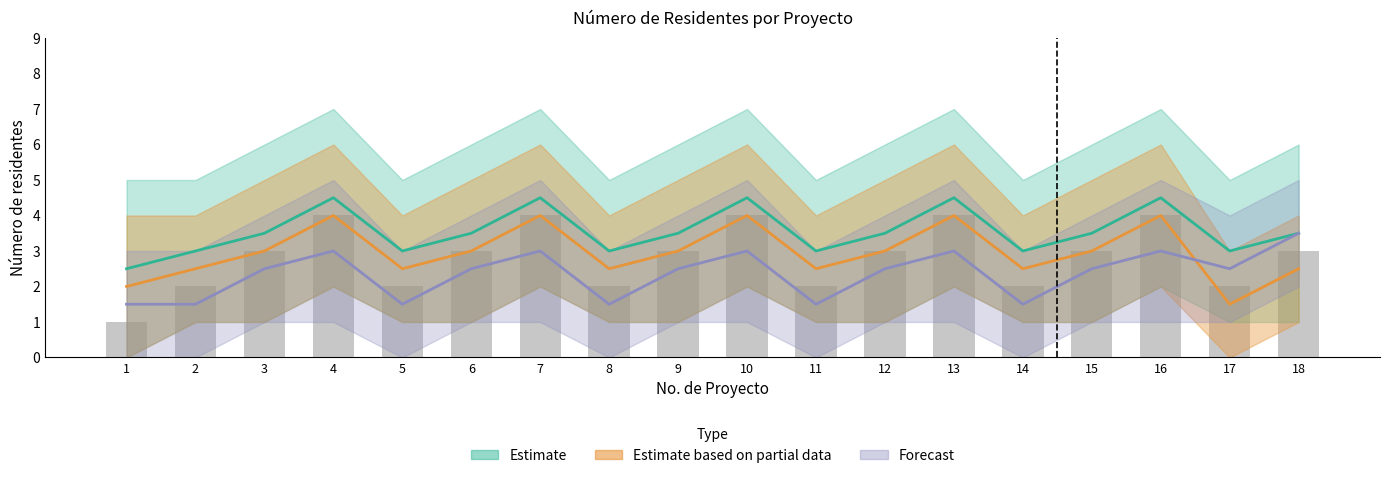

How many data points are less than 3?

7